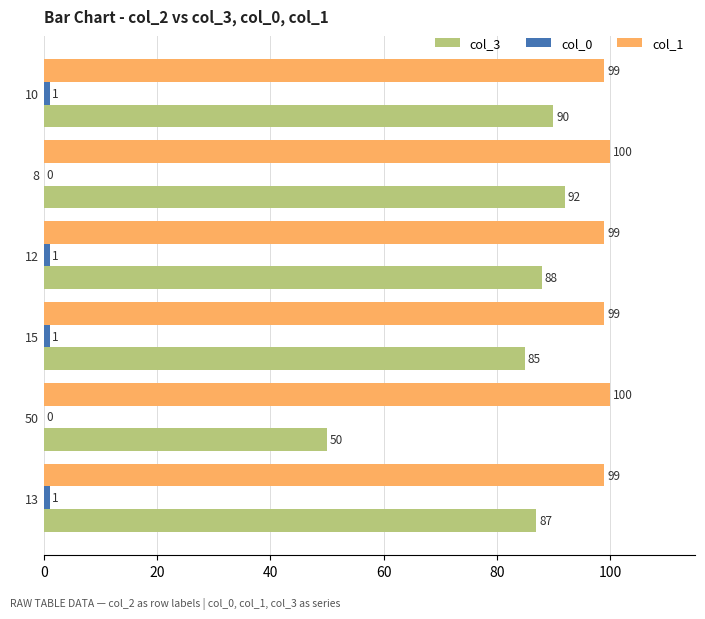

What is the total value across all series at 15?

185